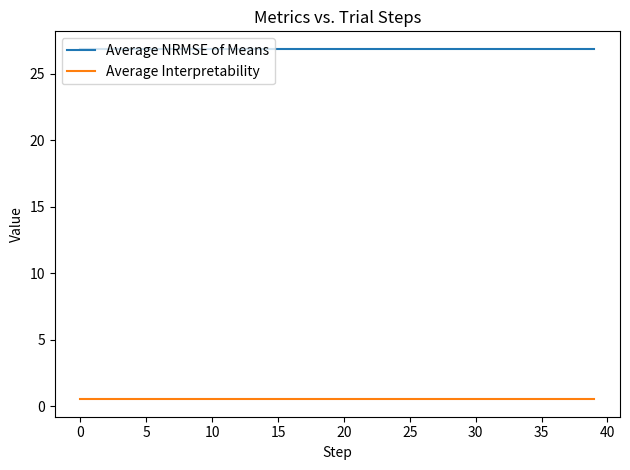

Rank the series by their maximum value, from lowest to highest.

Average Interpretability, Average NRMSE of Means